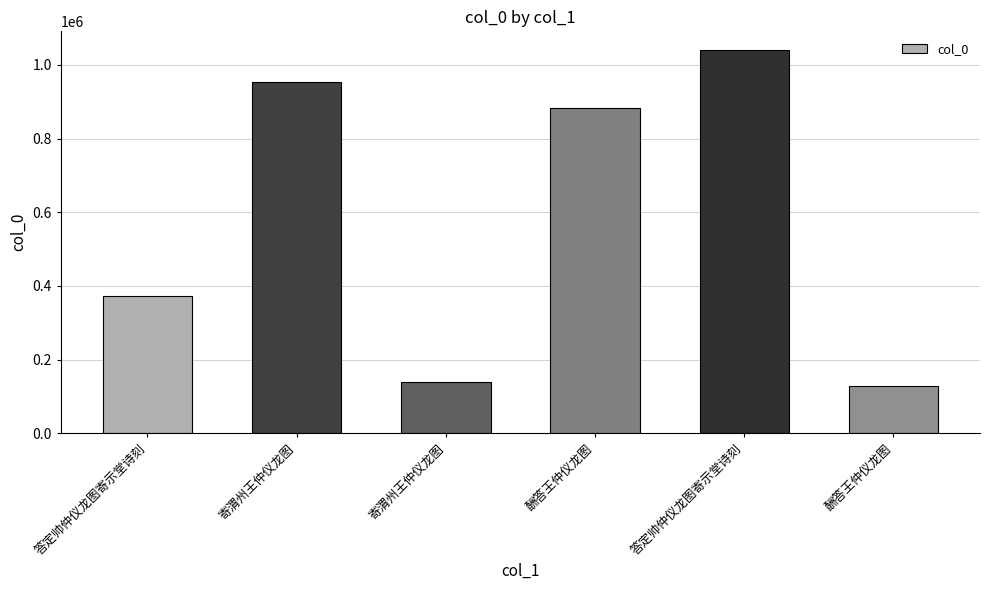

Rank the categories by value from lowest to highest.

酬答王仲仪龙图, 寄渭州王仲仪龙图, 答定帅仲仪龙图寄示堂诗刻, 酬答王仲仪龙图, 寄渭州王仲仪龙图, 答定帅仲仪龙图寄示堂诗刻